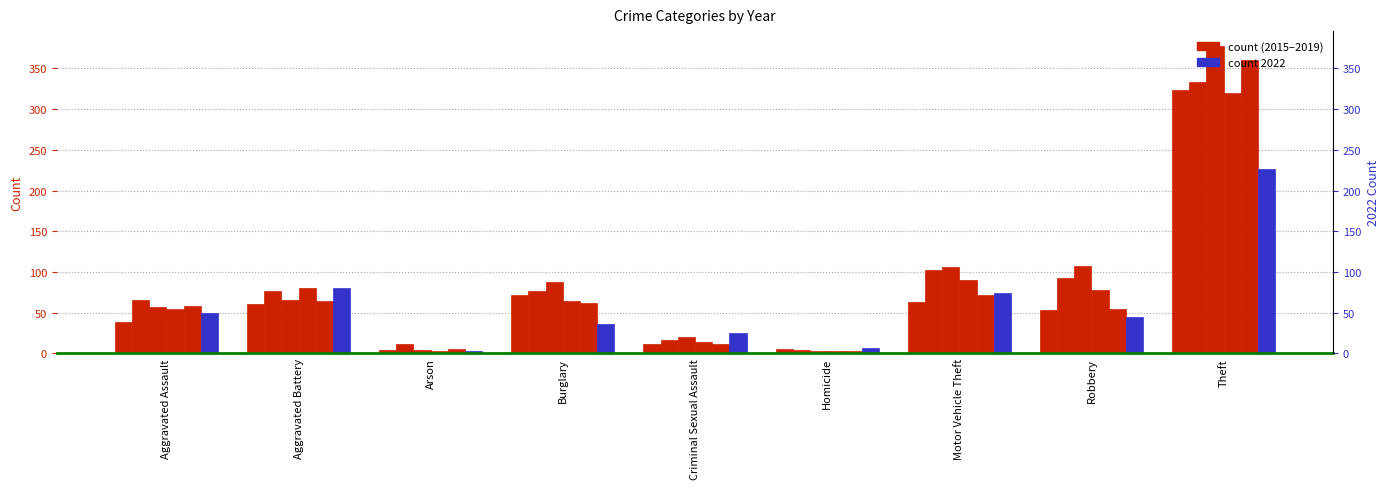

The 2018 series shows 80 at Aggravated Battery. True or false?

True